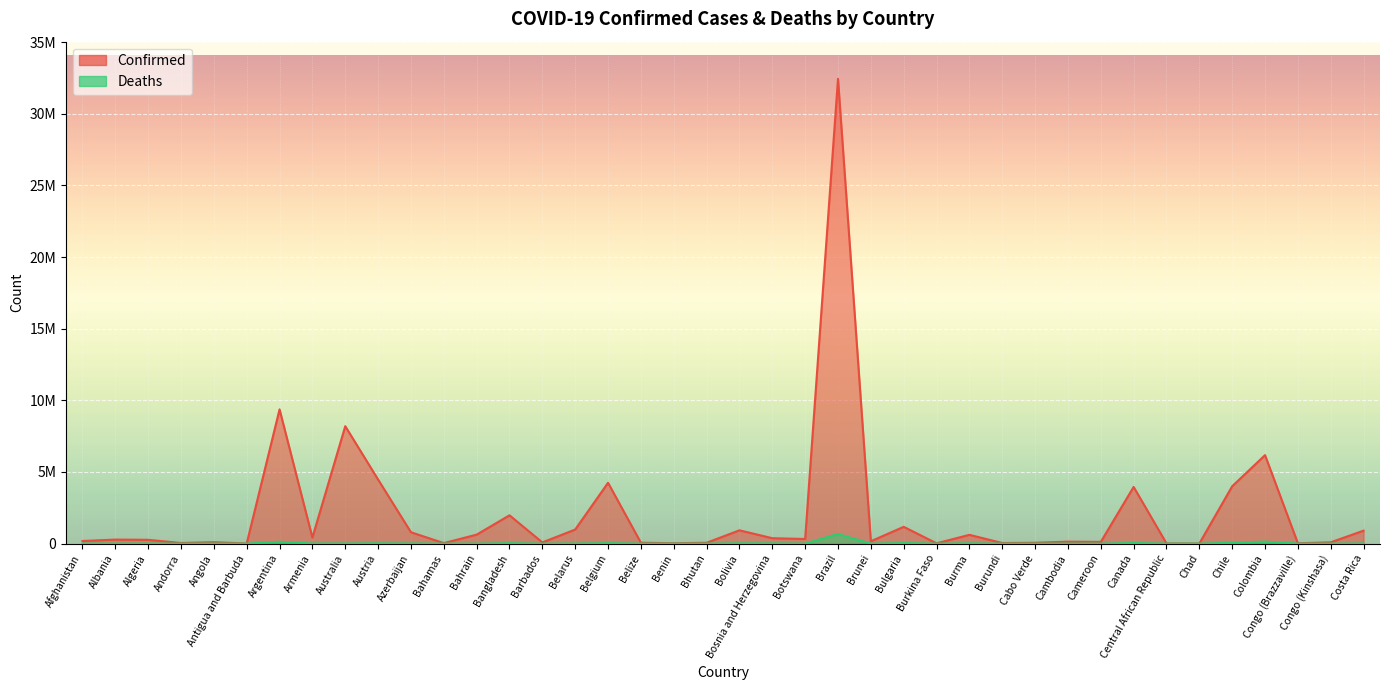

The value of Confirmed at Botswana is 322769. True or false?

True